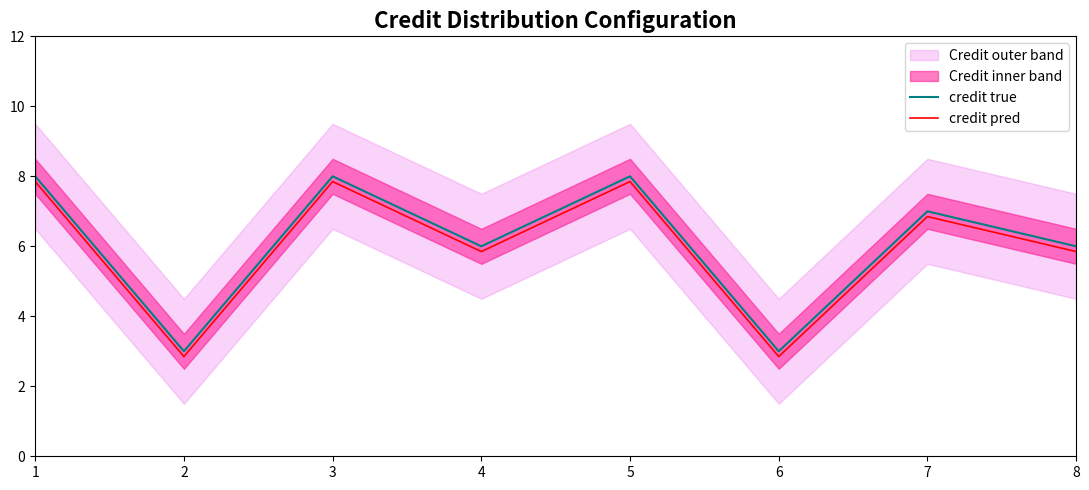

True or false: credit pred and credit true intersect in this chart.

False